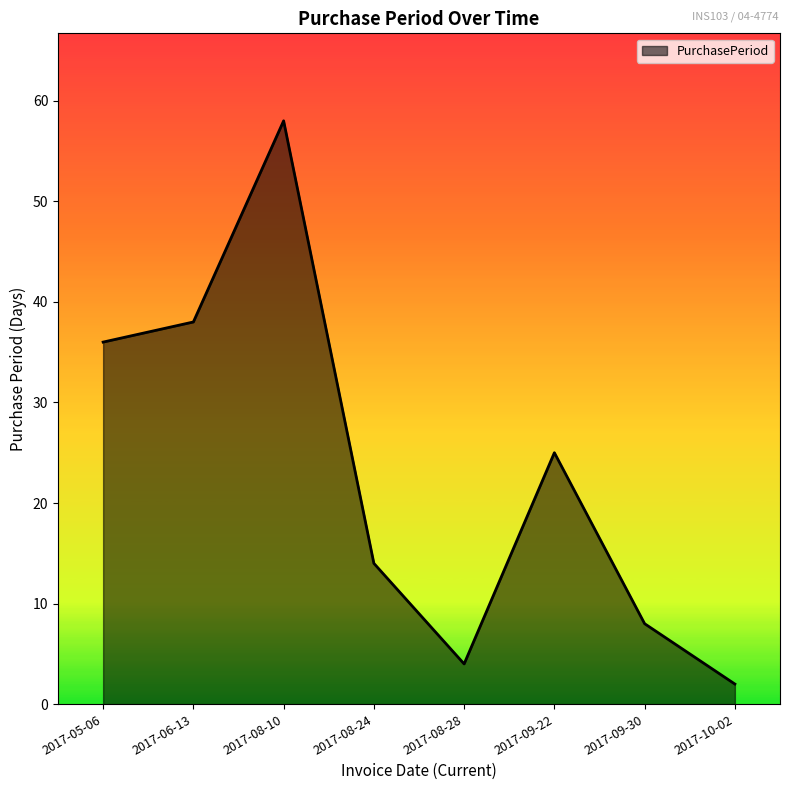

Between 2017-05-06 and 2017-08-24, which is larger?

2017-05-06